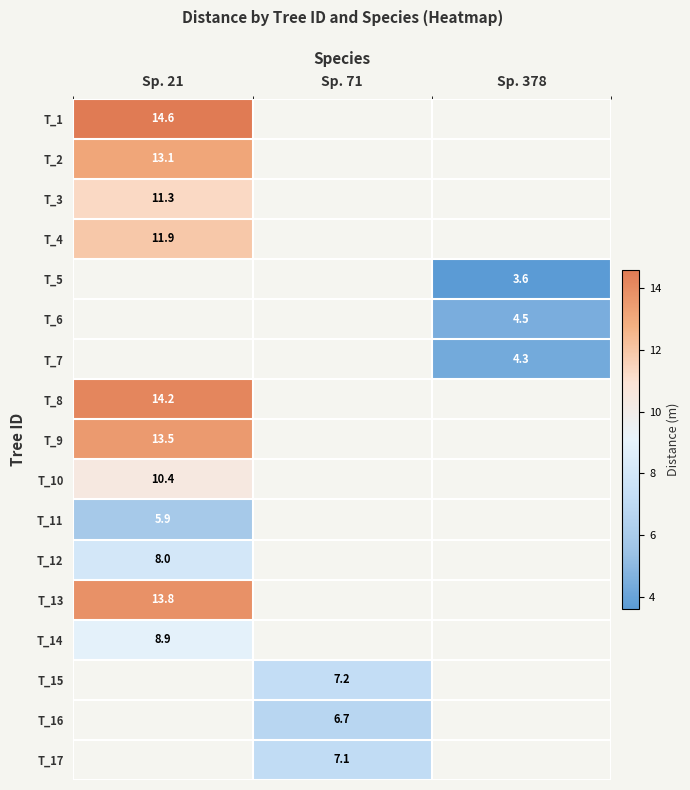

The value of T_7 at Sp. 378 is 4.3. True or false?

True